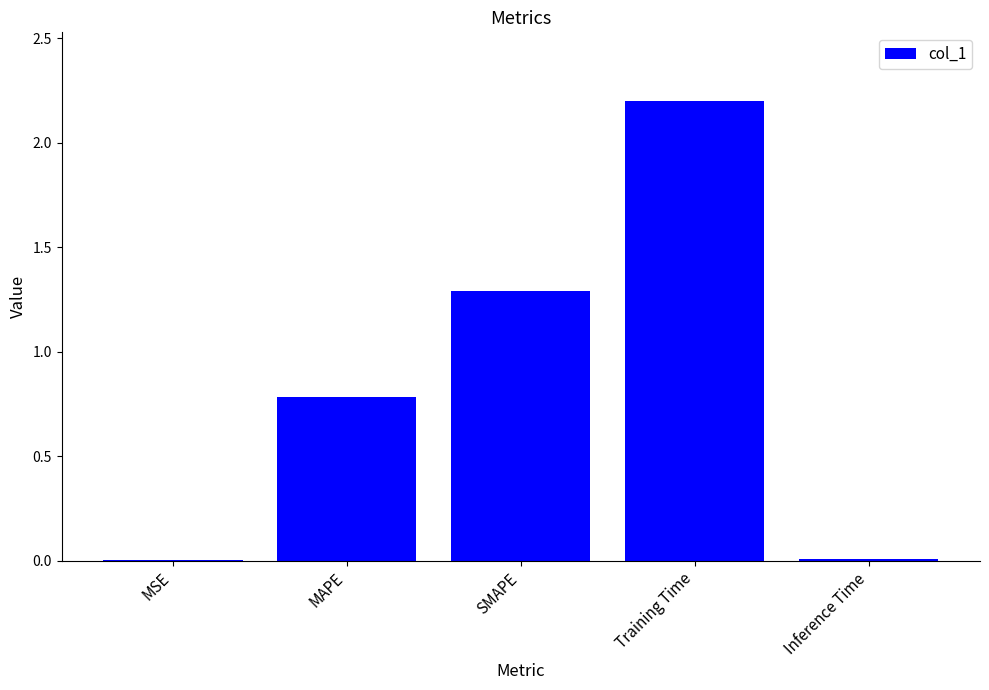

What is the ratio of the value at MAPE to the value at Training Time?

0.4